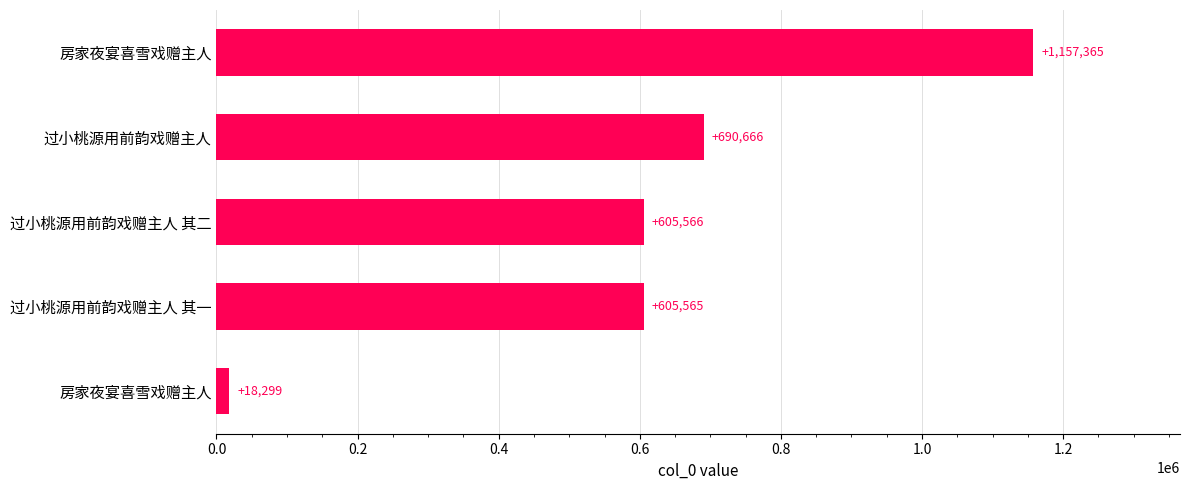

How many distinct data groups are displayed?

1